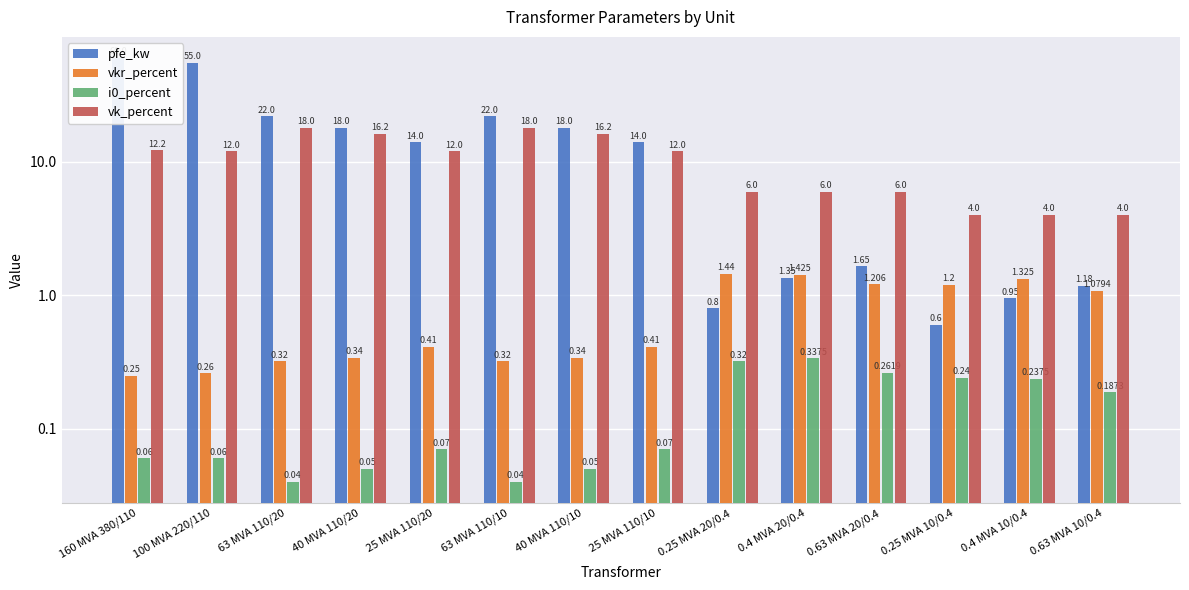

What is the average value of the vk_percent series?

10.5